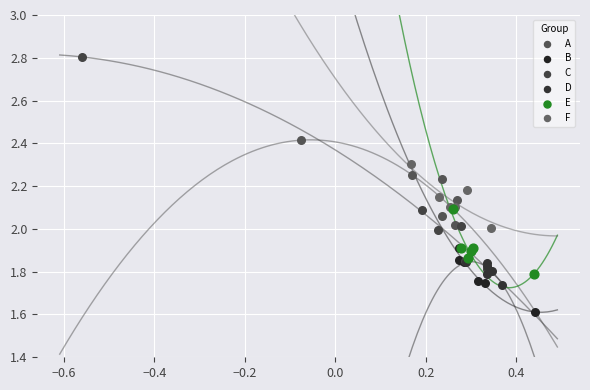

What are all the series names shown in the legend?

A, B, C, D, E, F